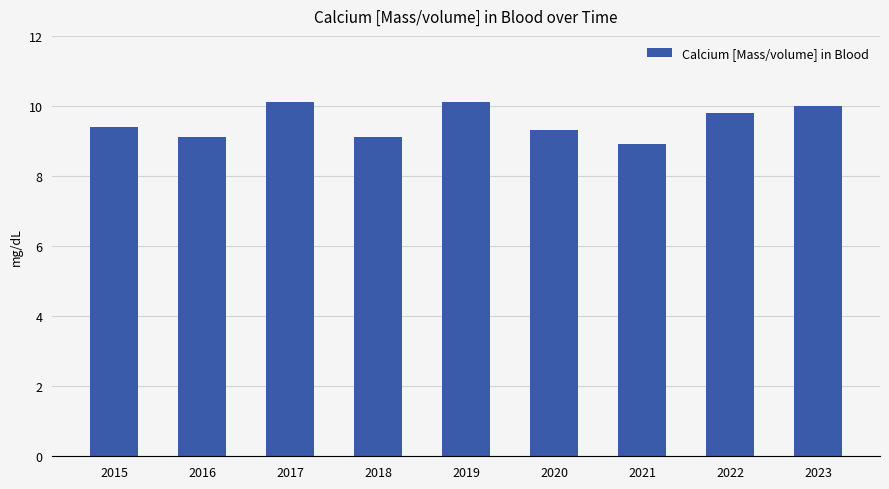

What is the value of the 5th bar from the left?

10.1